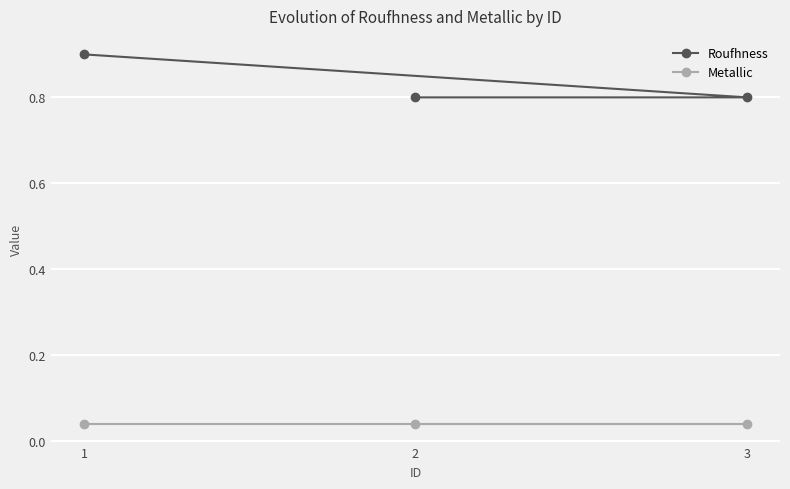

List the series in order of their overall mean, highest first.

Roufhness, Metallic